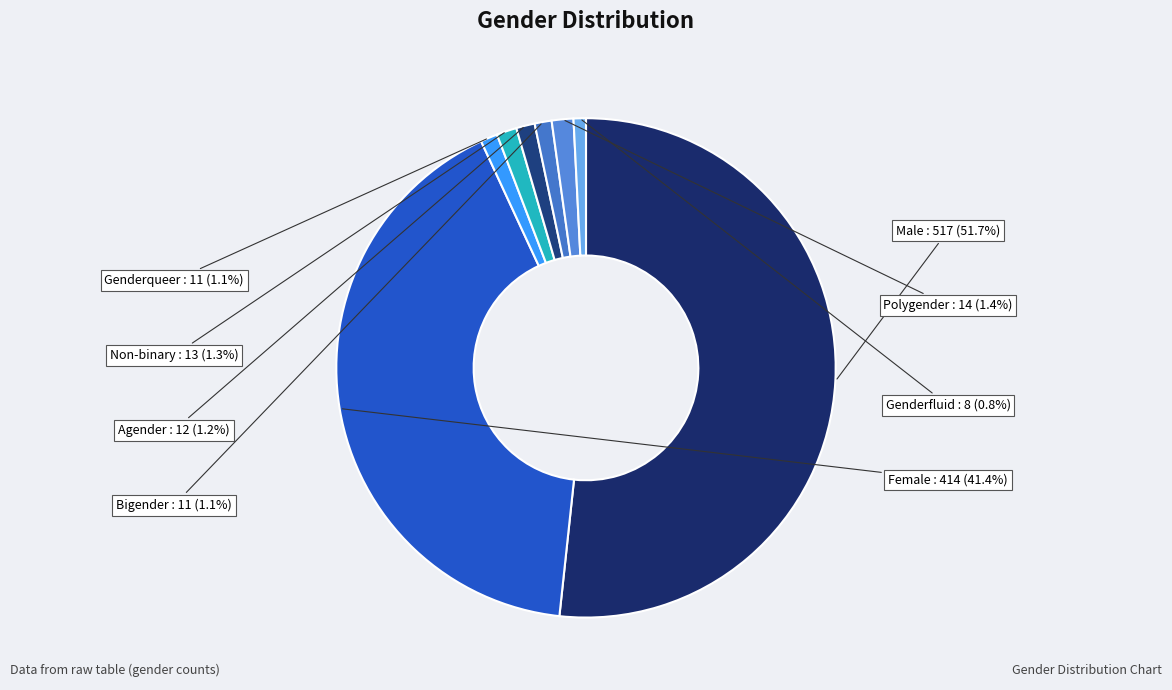

Count the number of slices in the pie.

8